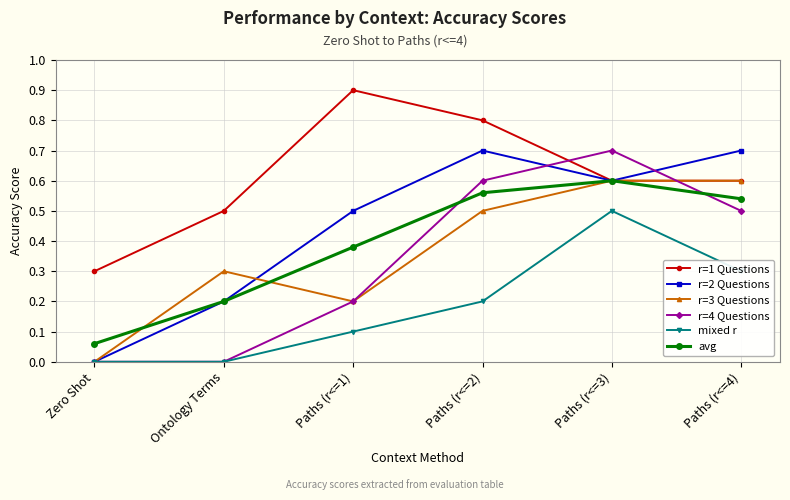

What are all the series names shown in the legend?

r=1 Questions, r=2 Questions, r=3 Questions, r=4 Questions, mixed r, avg